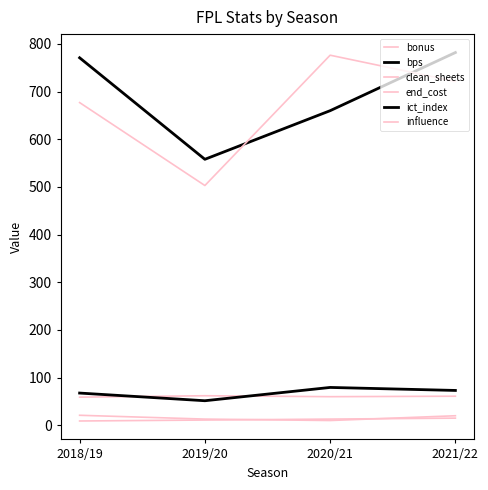

Does the chart display data point markers on the line(s)?

No